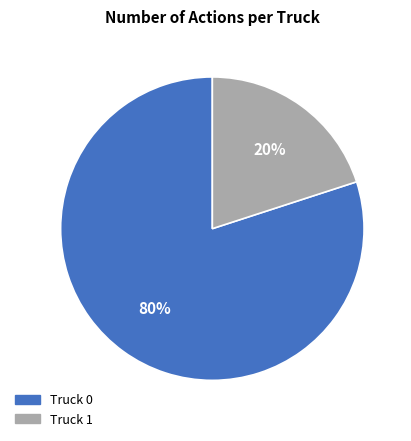

Which has a higher value, Truck 0 or Truck 1?

Truck 0